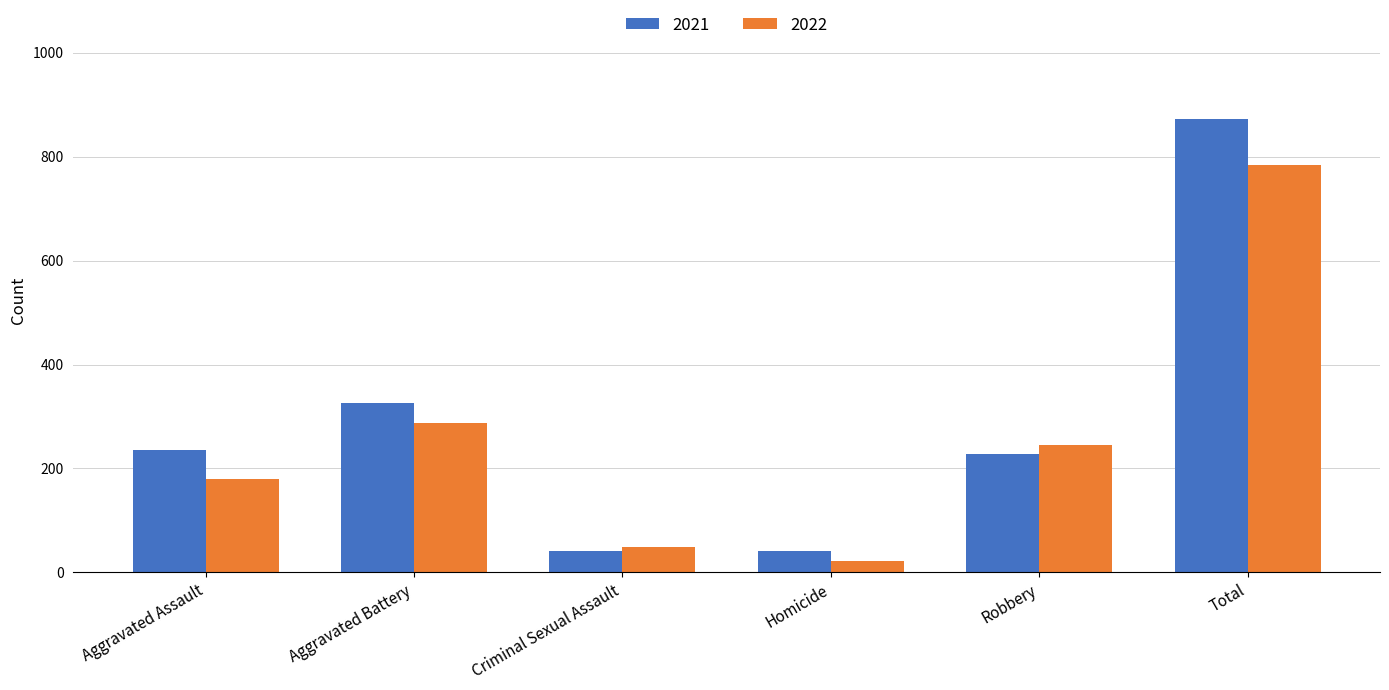

True or false: 2022 has a value of 127 at Aggravated Battery.

False